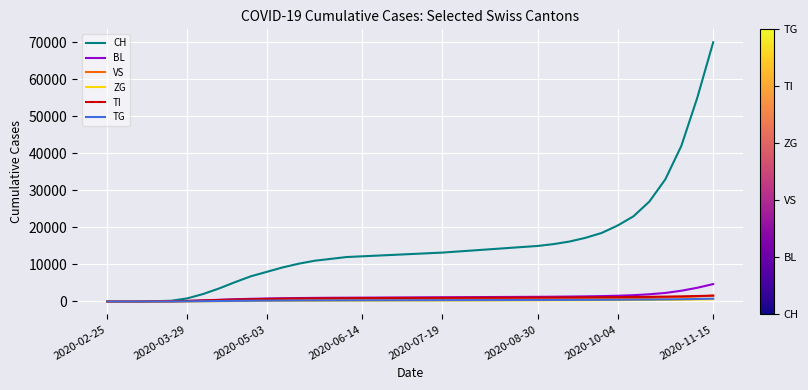

Which series has the largest range (max minus min)?

CH